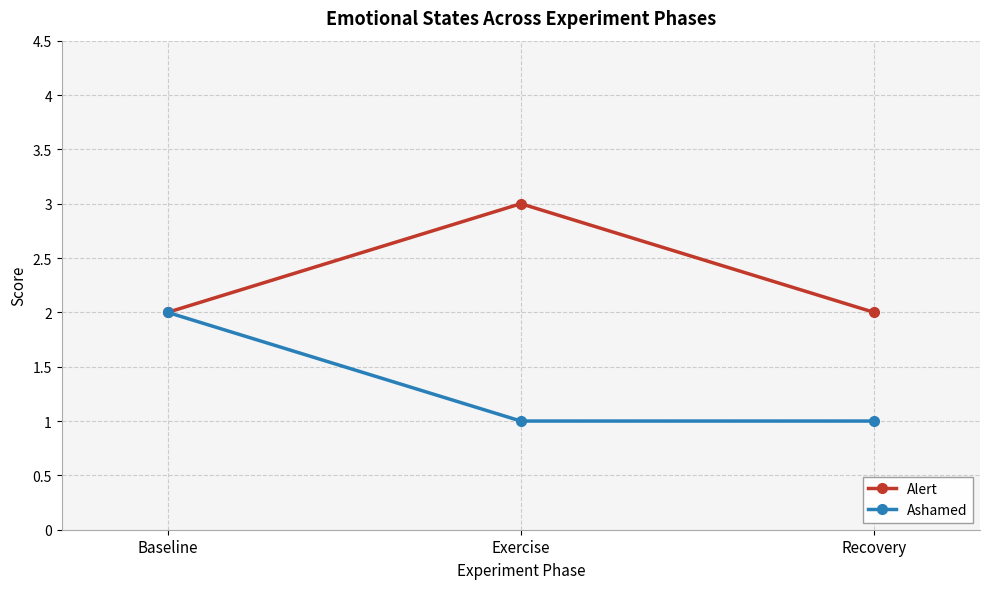

Is the value of Alert at Baseline greater than the value of Ashamed at Exercise?

Yes